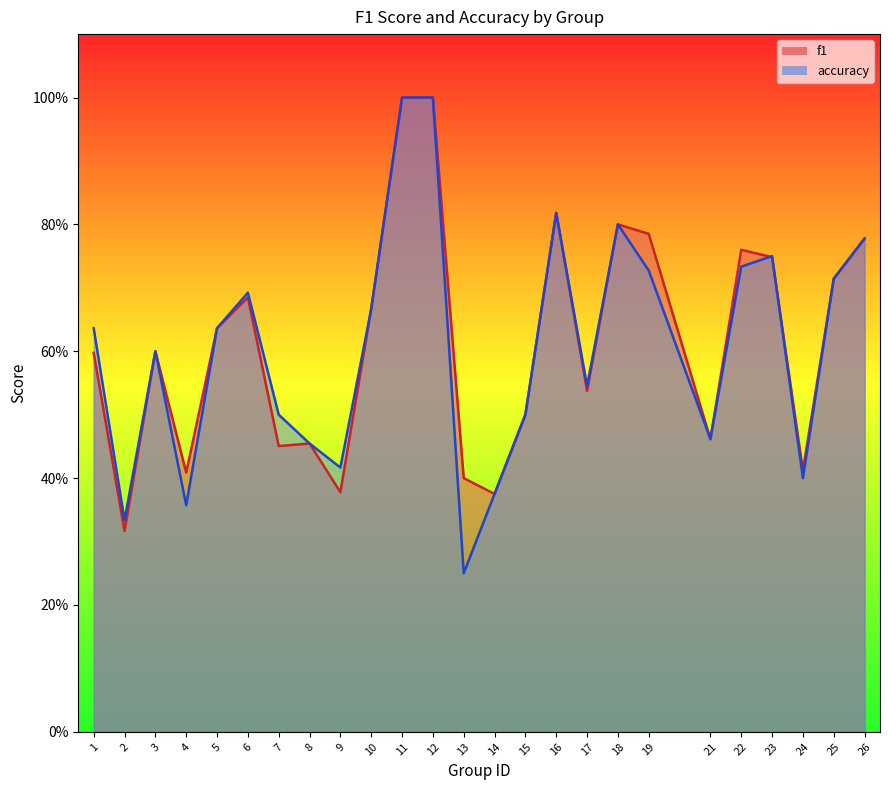

How many interior local peaks does the accuracy series have?

5